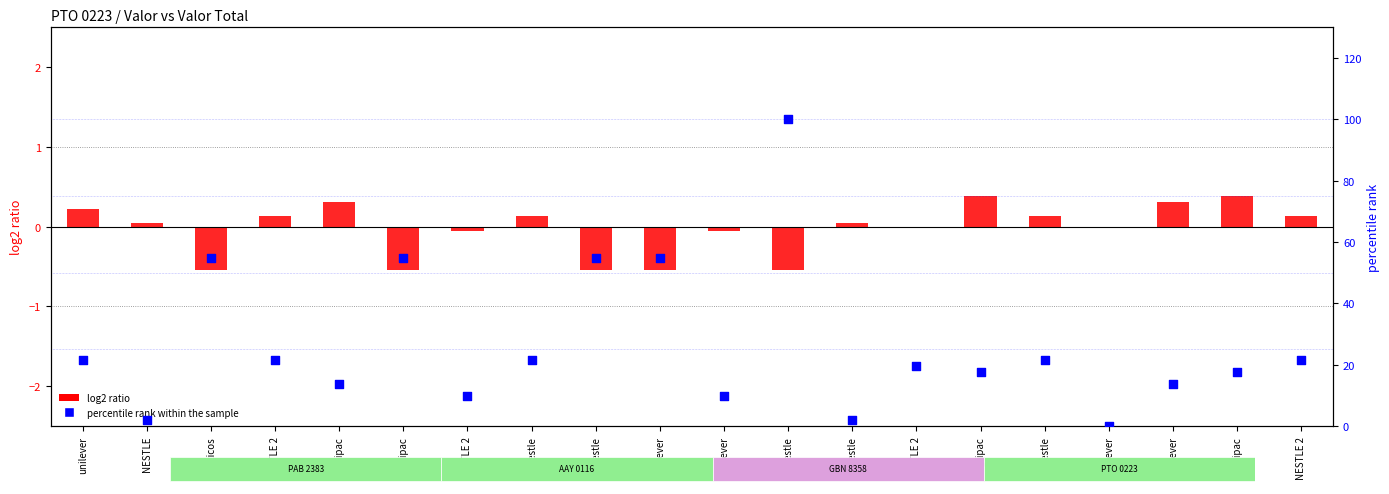

At how many categories does at least one series exceed 2?

17